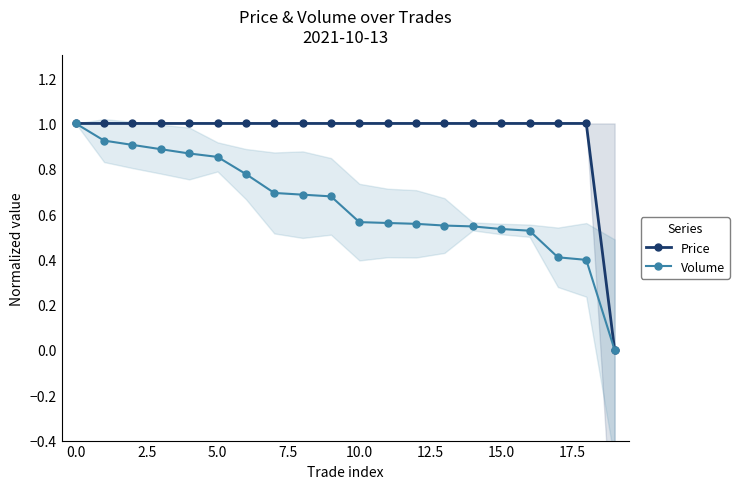

List the series in order of their overall mean, highest first.

Price, Volume